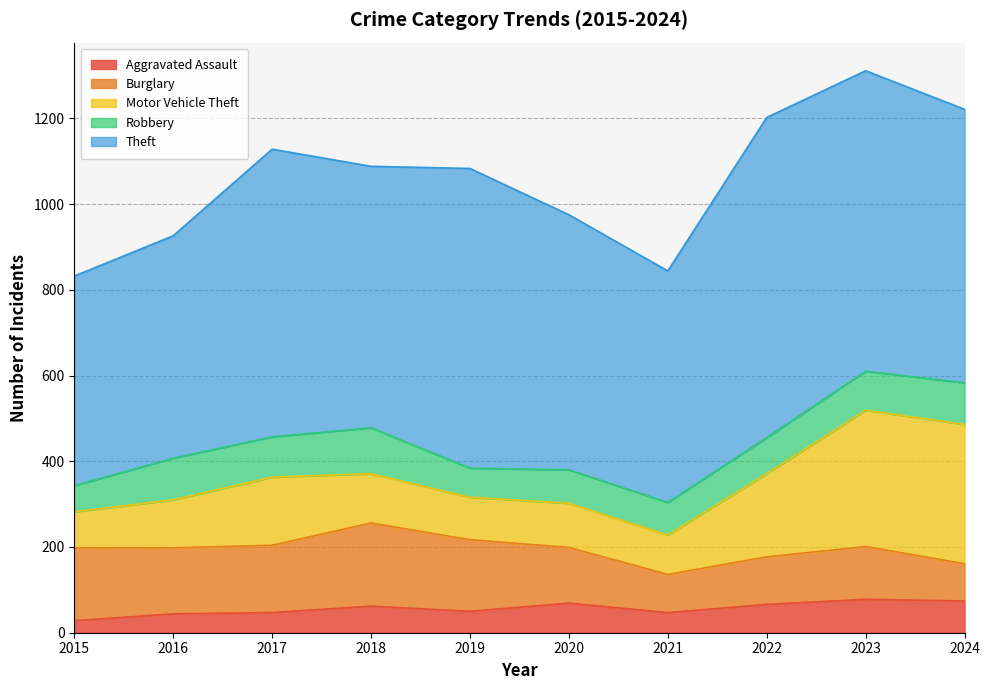

At which category is the sum across all series the highest?

2023